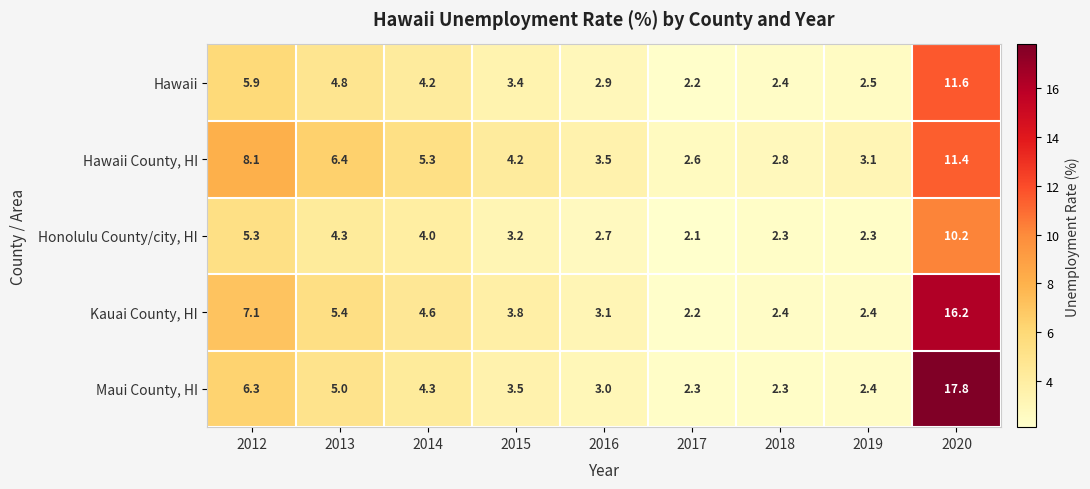

Between 2012 and 2019, which series saw the biggest shift?

Hawaii County, HI